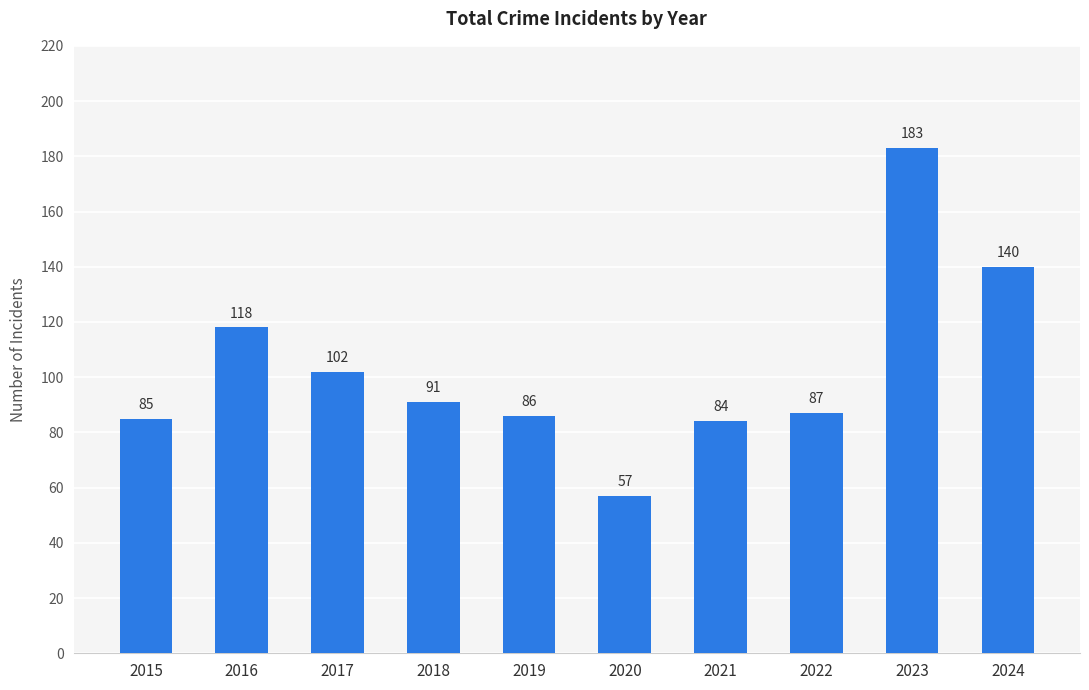

What is the average value?

103